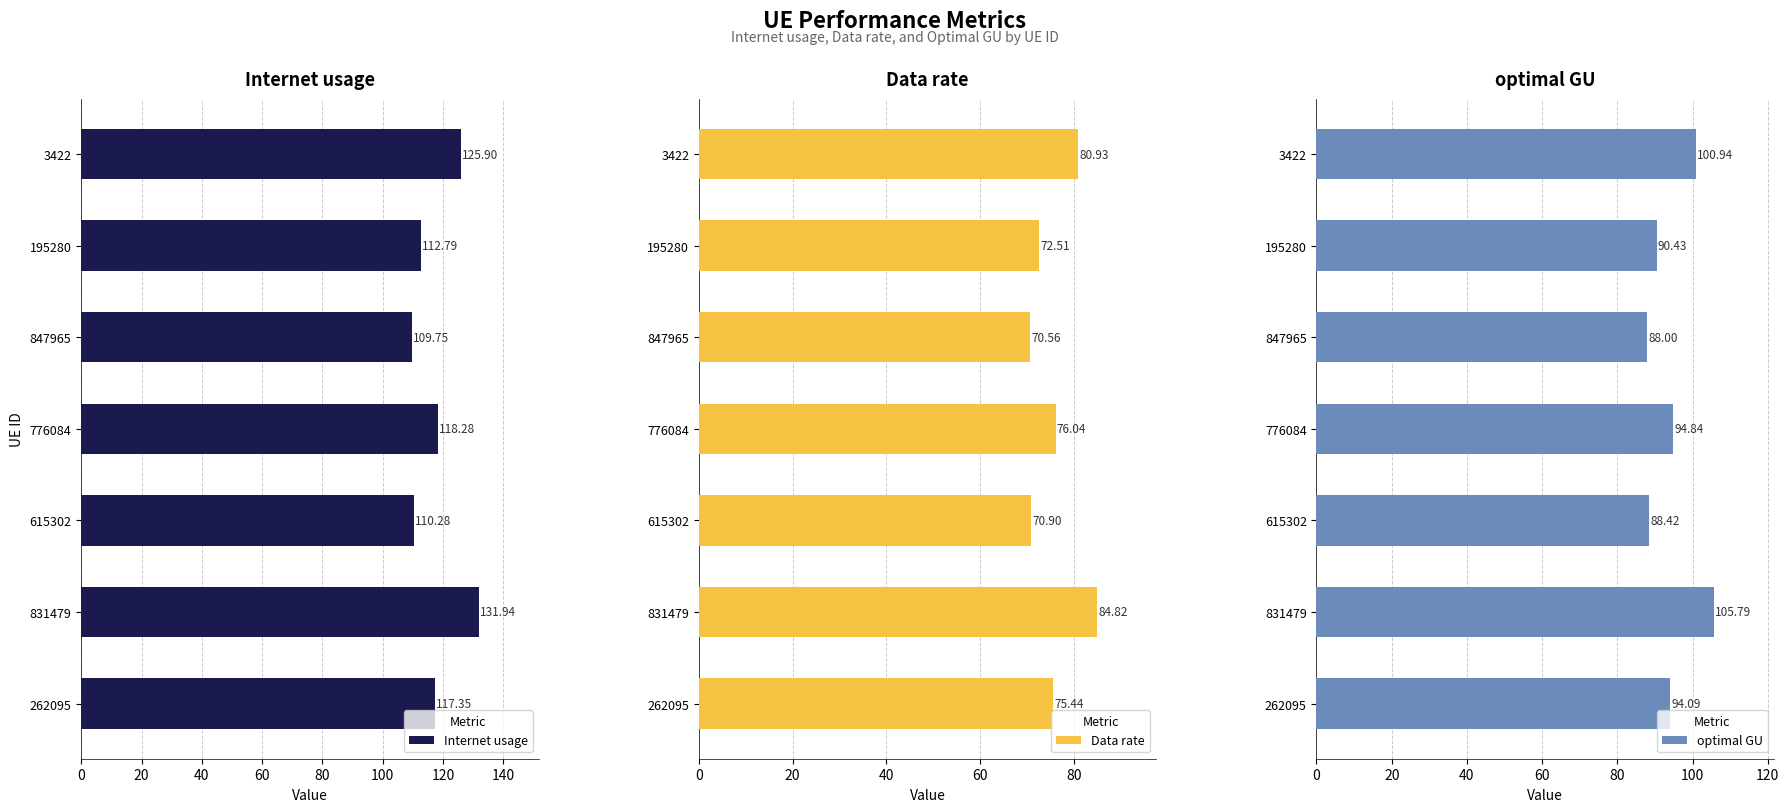

What is the value of the optimal GU bar at the 5th from the left?

88.0